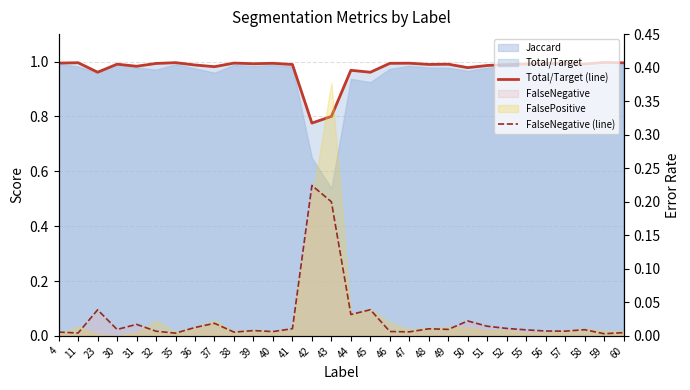

List the labels in order of FalseNegative (line) value, largest first.

42, 43, 45, 23, 44, 50, 37, 31, 51, 36, 52, 41, 48, 49, 30, 58, 55, 39, 56, 57, 32, 46, 40, 47, 4, 38, 60, 11, 35, 59